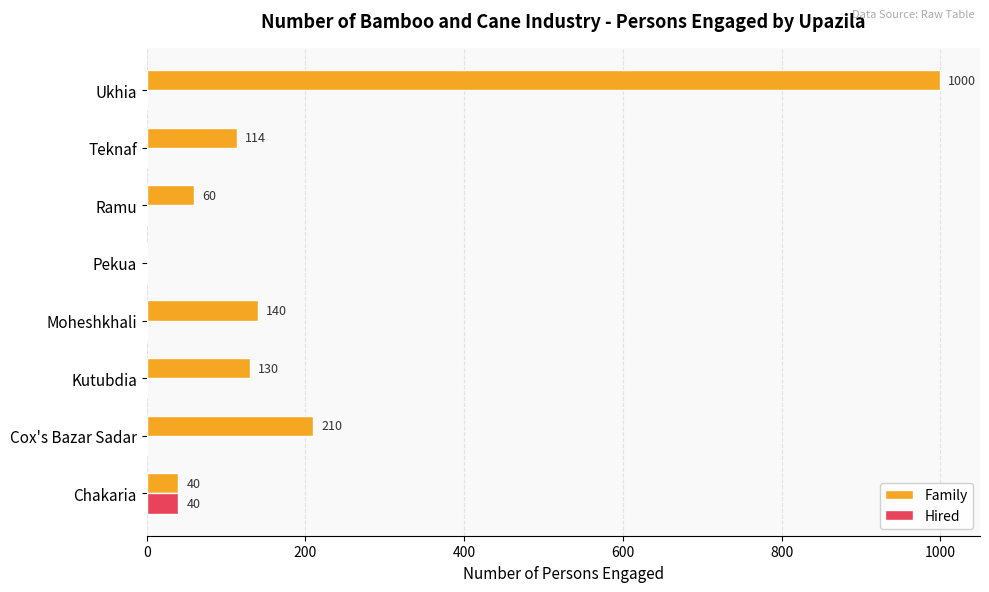

Which series changed the most between Chakaria and Kutubdia?

Family